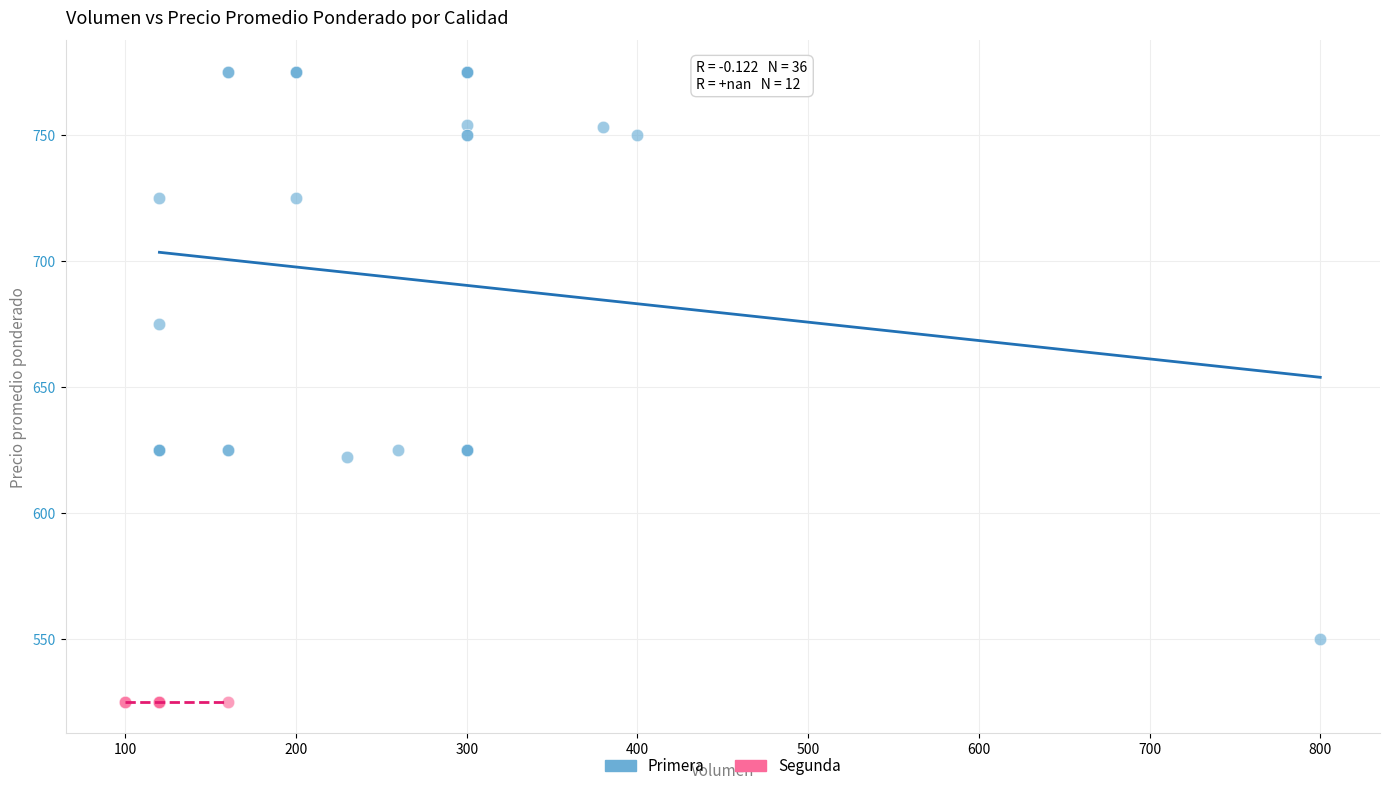

Which series contains the highest Y value?

Primera